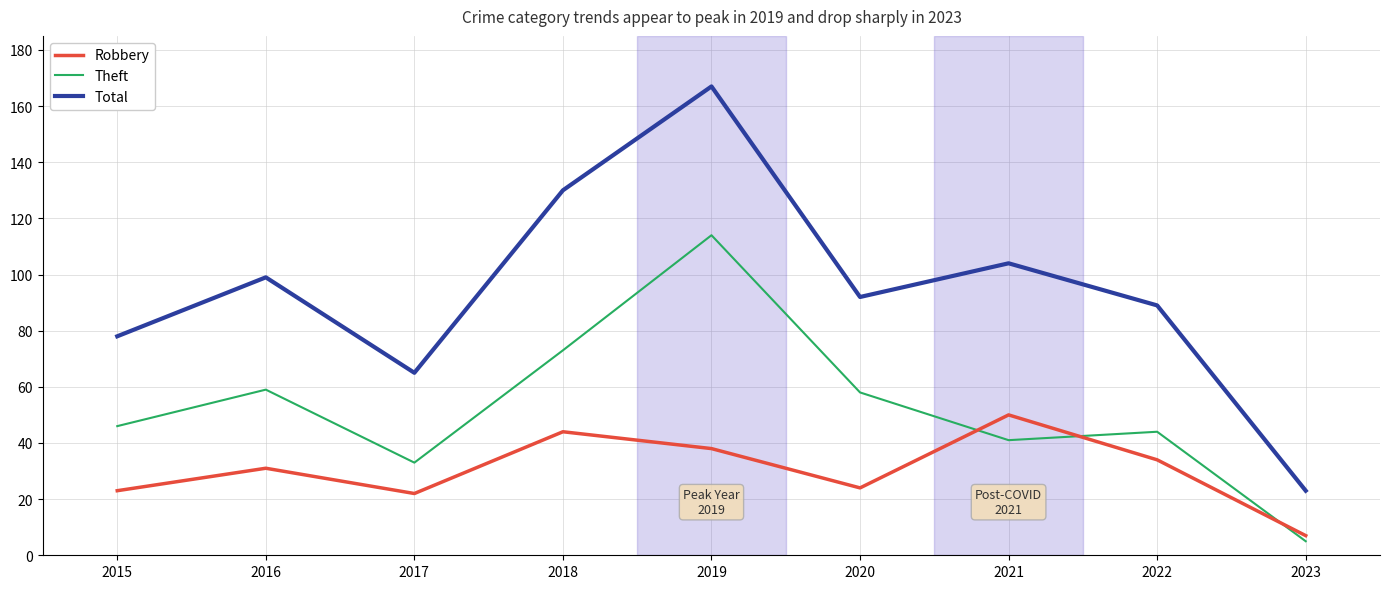

How many lines are shown in the chart?

3